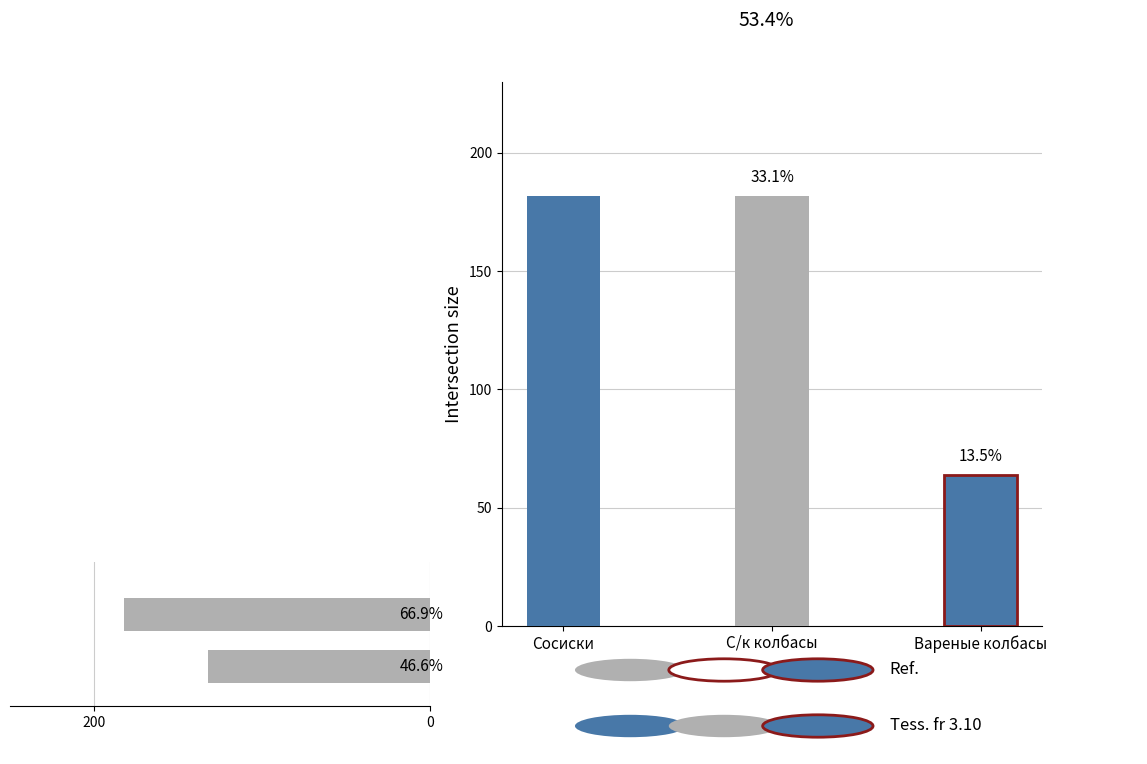

Is it true that Ref. equals 182 at С/к колбасы?

True